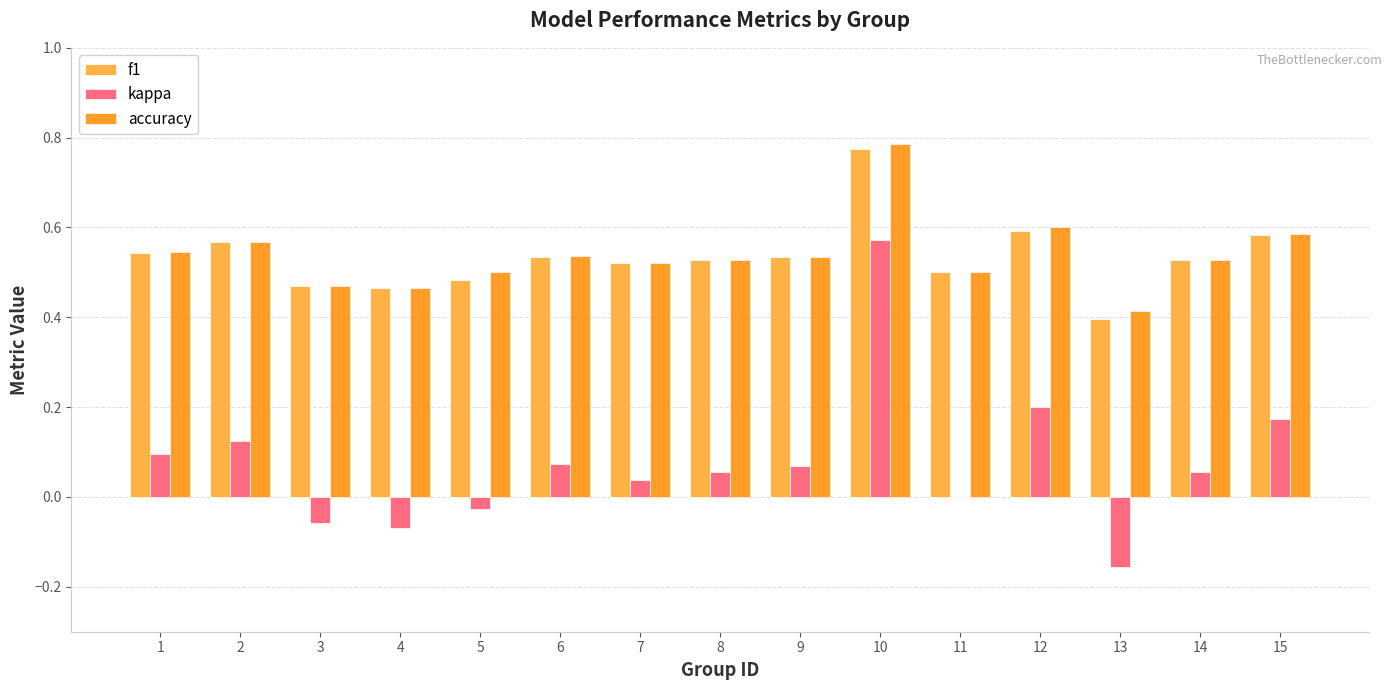

The f1 series shows 0.2 at 2. True or false?

False